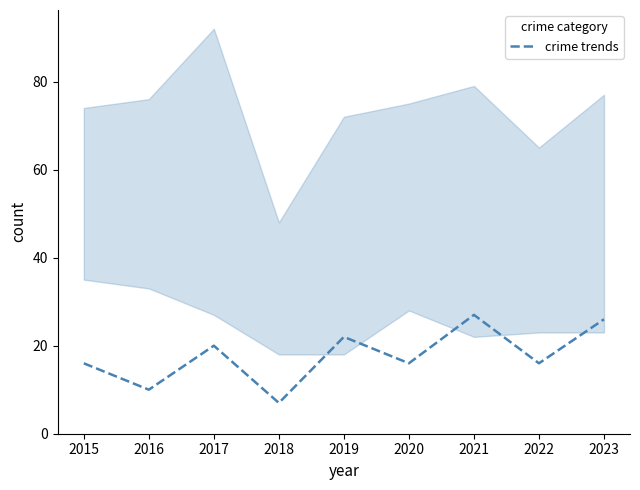

Count the number of data series in this chart.

1